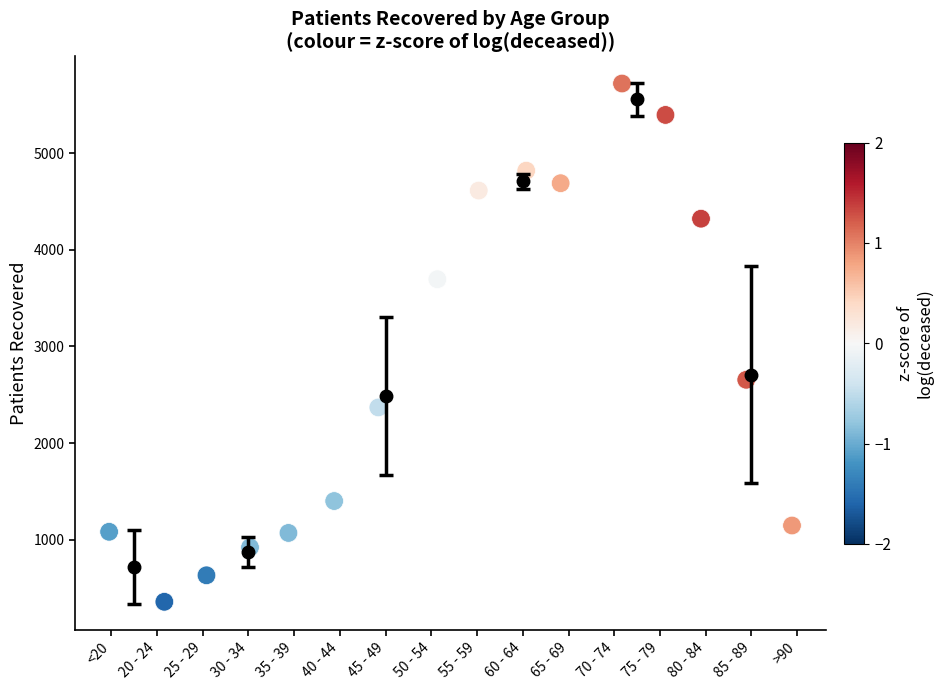

What is the range of Y values (max minus min)?

5360